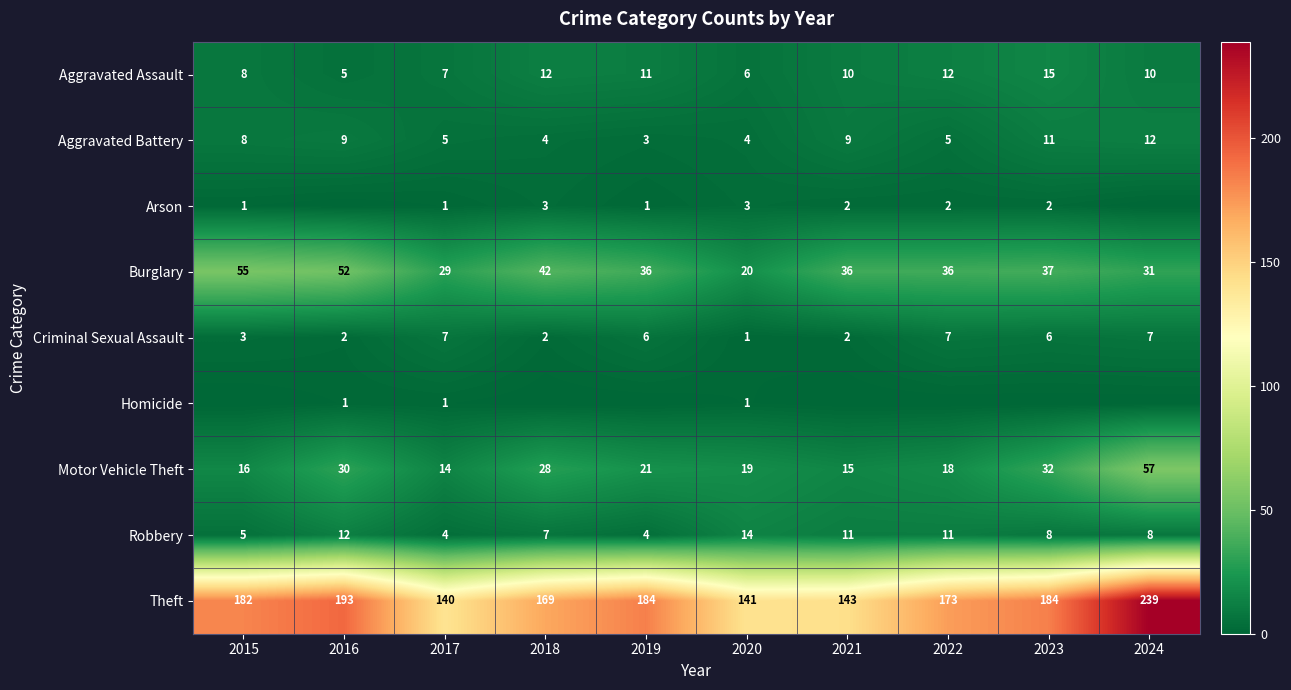

How many data points in Burglary are less than 36?

3